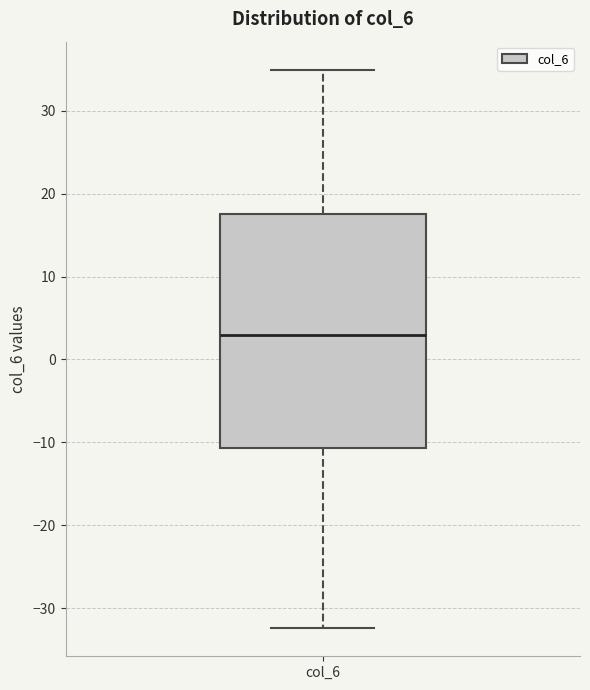

Read this box plot against the y-axis: the position of the median line, the range covered by the box, and the ends of both whiskers. The values are not printed on the chart, so give them approximately, as read against the axis.

median 3, box -11 to 18, whiskers -32 to 35